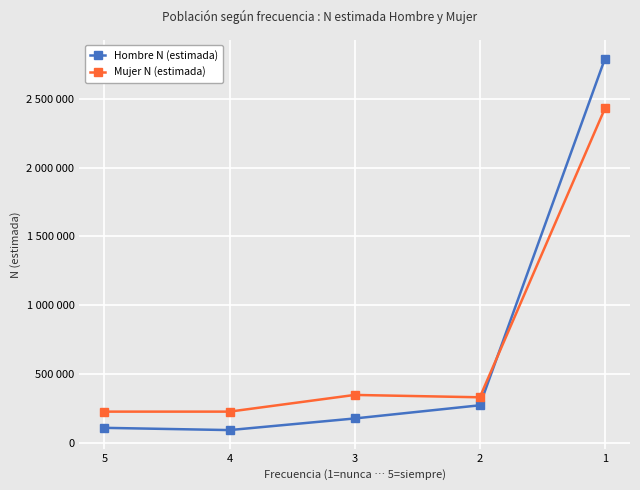

What is the total value across all series at 3?

524603